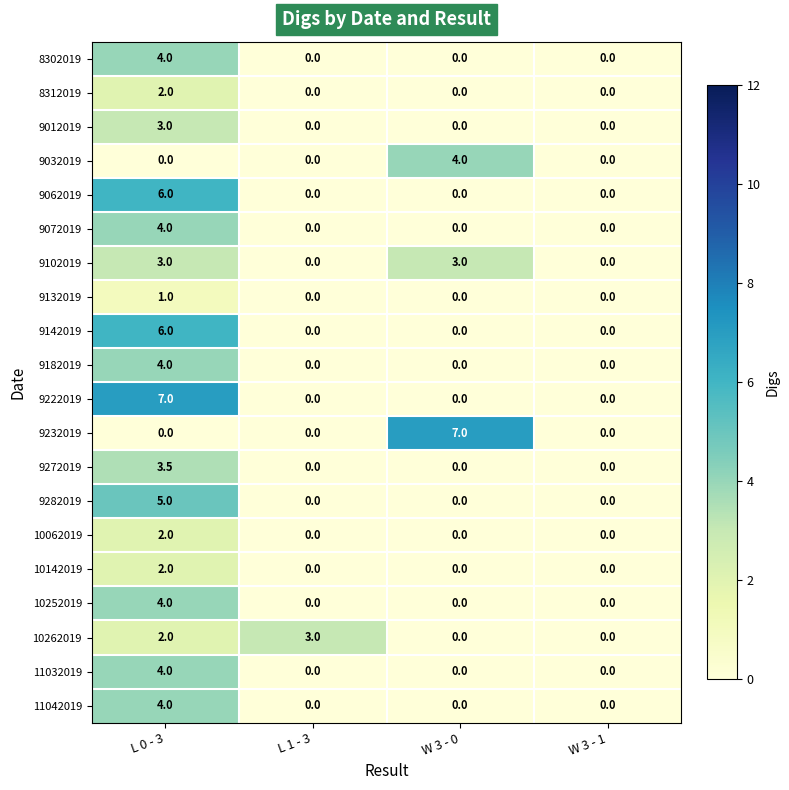

What is the total value across all series at L 0 - 3?

66.5